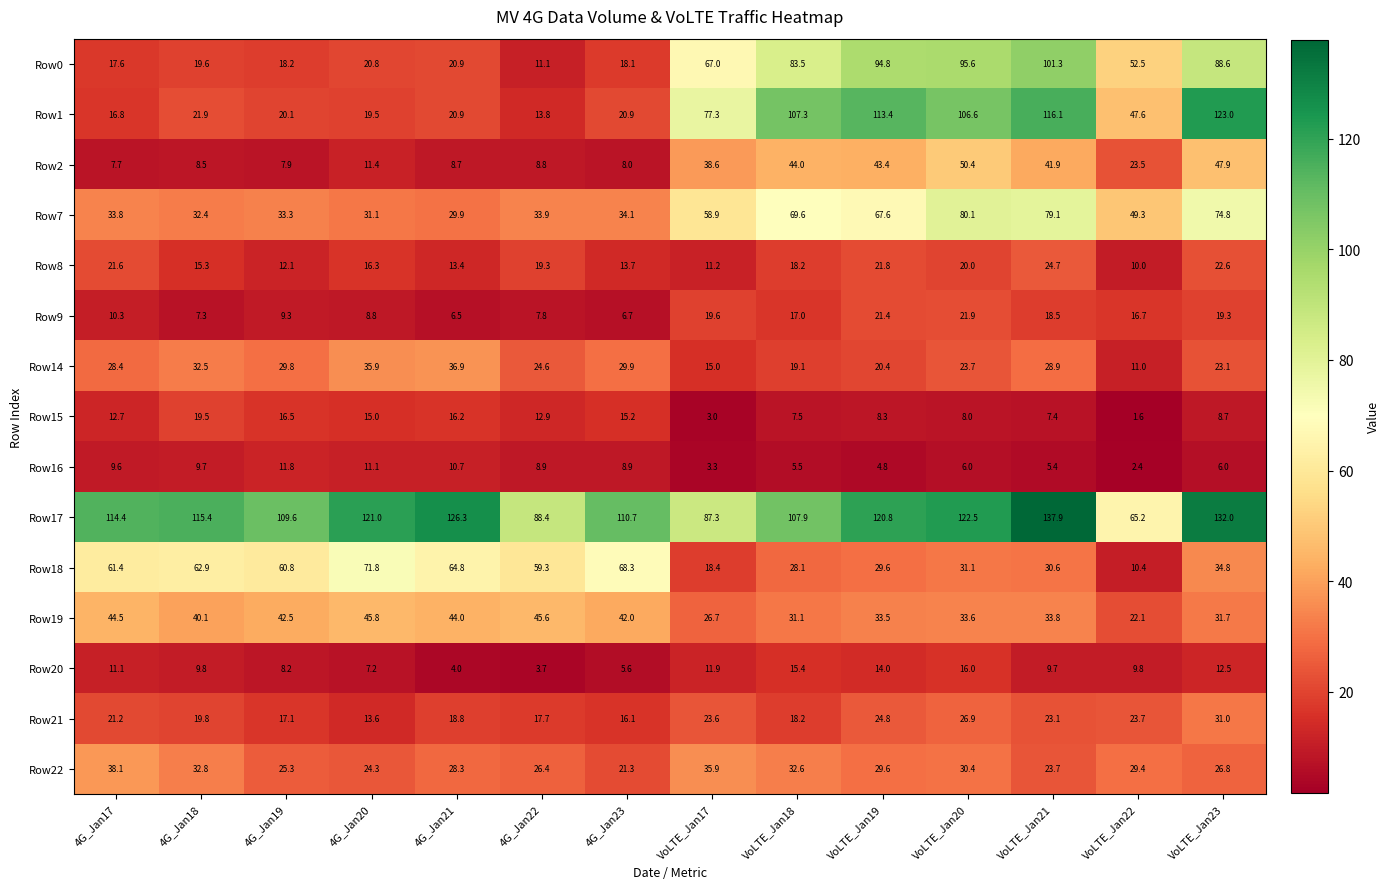

At which category is the sum across all series the highest?

VoLTE_Jan23